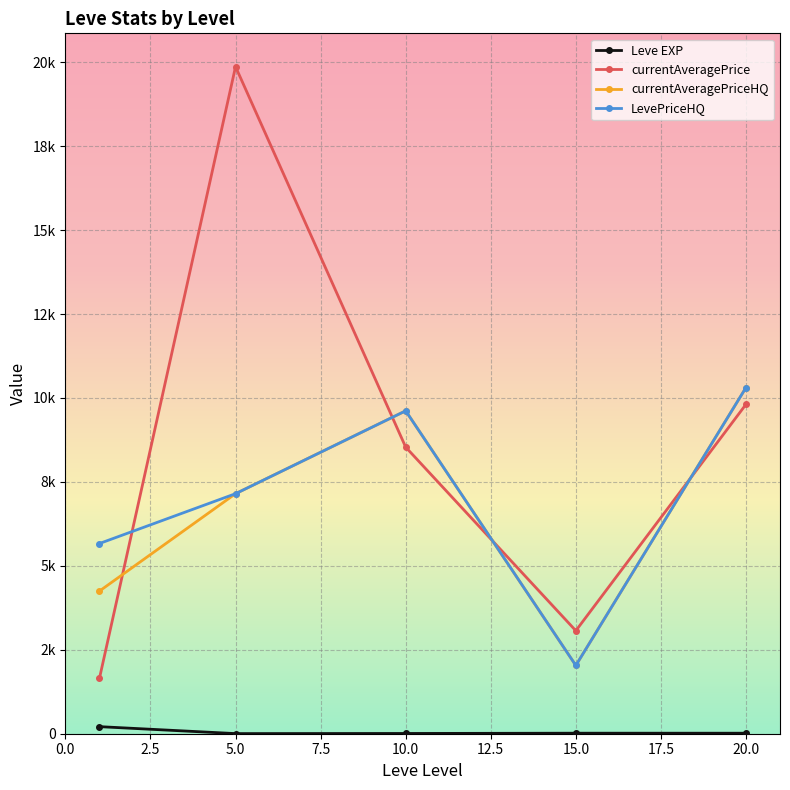

List the series in order of their peak value, lowest first.

Leve EXP, currentAveragePriceHQ, LevePriceHQ, currentAveragePrice